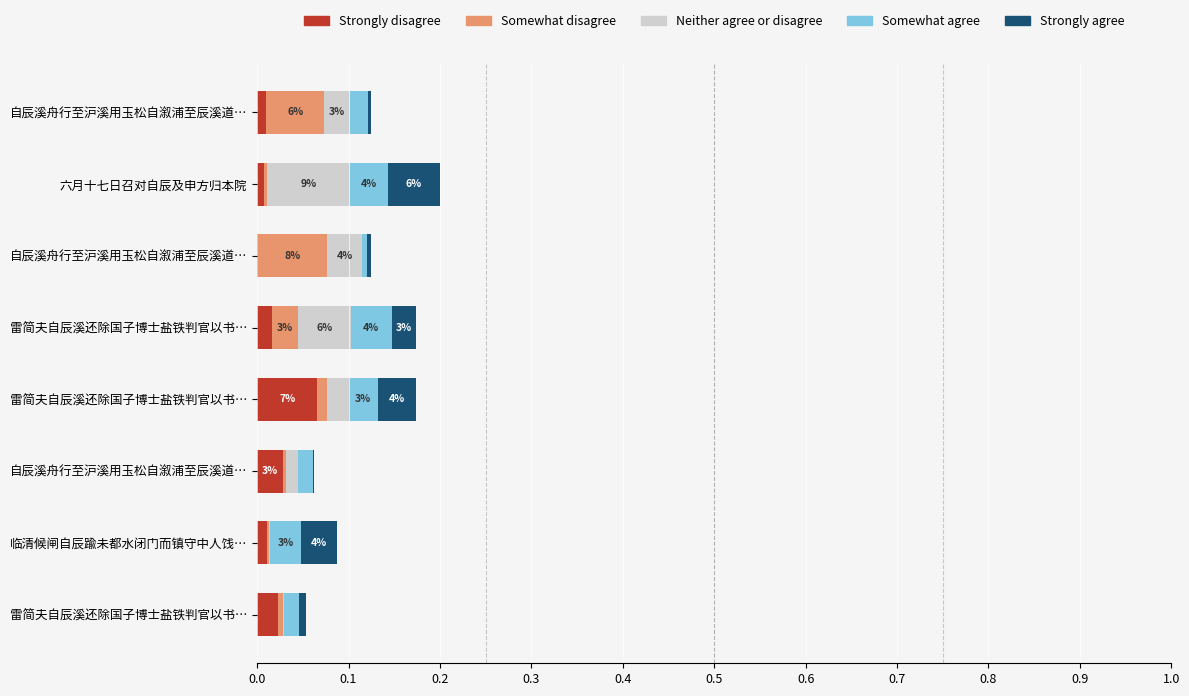

How many series are shown in this chart?

5